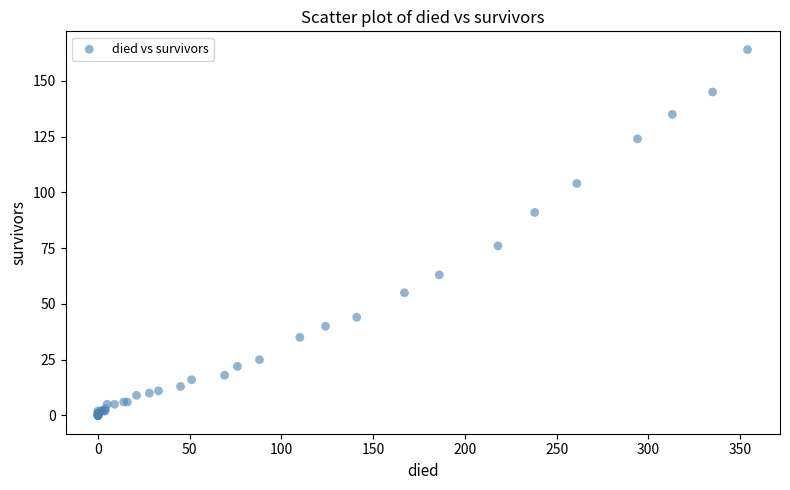

What Y value in the scatter plot is closest to 82?

76